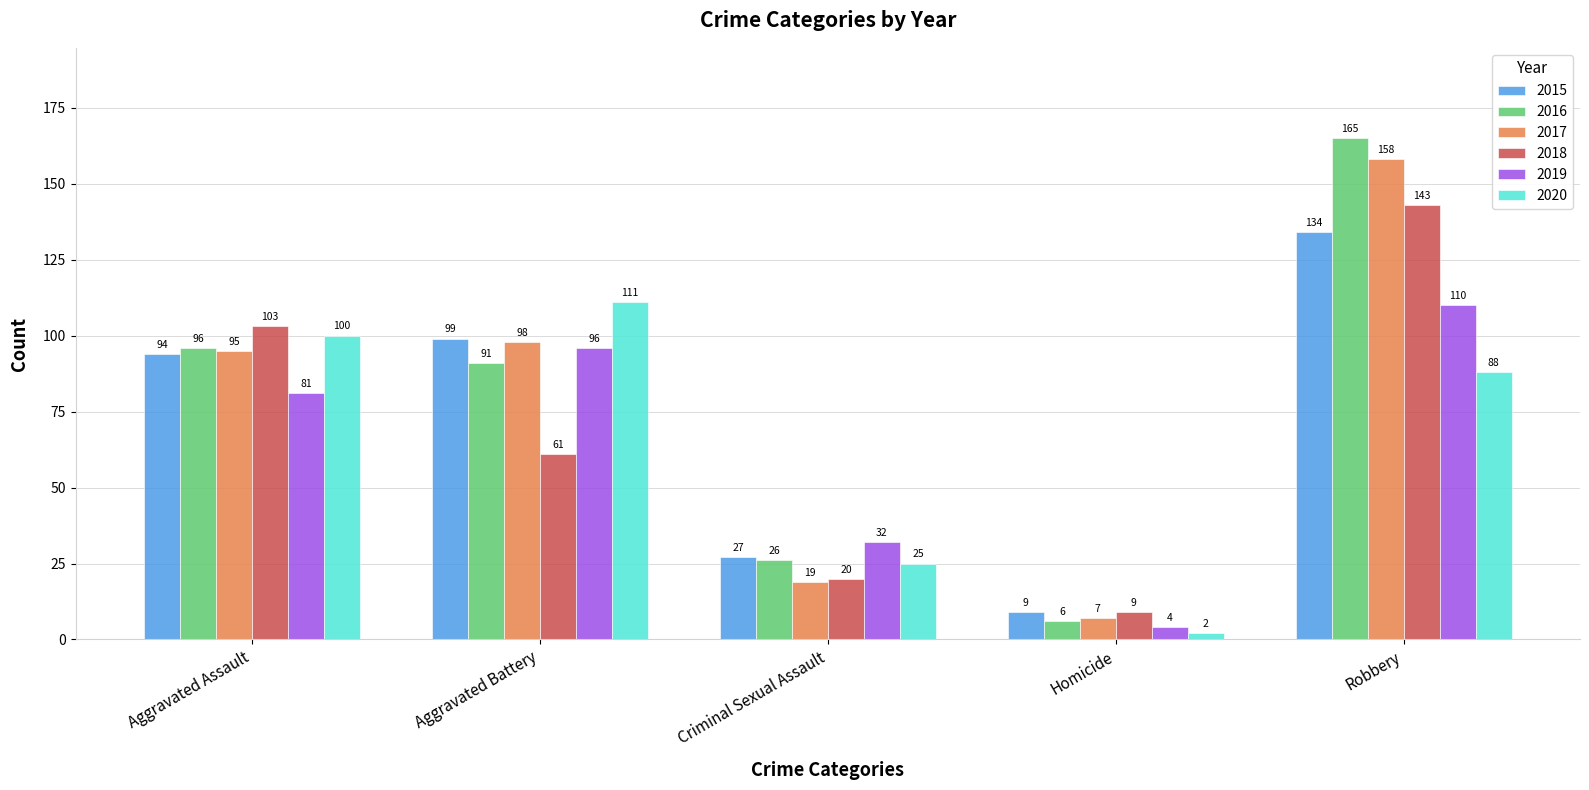

Reading left to right, transcribe all the data shown in this chart.

2015: Aggravated Assault=94	Aggravated Battery=99	Criminal Sexual Assault=27	Homicide=9	Robbery=134
2016: Aggravated Assault=96	Aggravated Battery=91	Criminal Sexual Assault=26	Homicide=6	Robbery=165
2017: Aggravated Assault=95	Aggravated Battery=98	Criminal Sexual Assault=19	Homicide=7	Robbery=158
2018: Aggravated Assault=103	Aggravated Battery=61	Criminal Sexual Assault=20	Homicide=9	Robbery=143
2019: Aggravated Assault=81	Aggravated Battery=96	Criminal Sexual Assault=32	Homicide=4	Robbery=110
2020: Aggravated Assault=100	Aggravated Battery=111	Criminal Sexual Assault=25	Homicide=2	Robbery=88